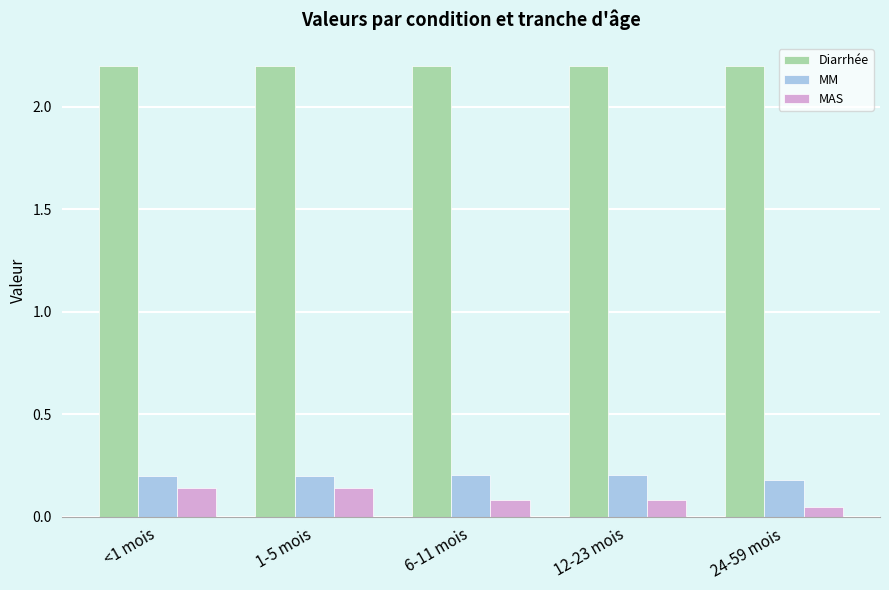

What are all the series names shown in the legend?

Diarrhée, MM, MAS